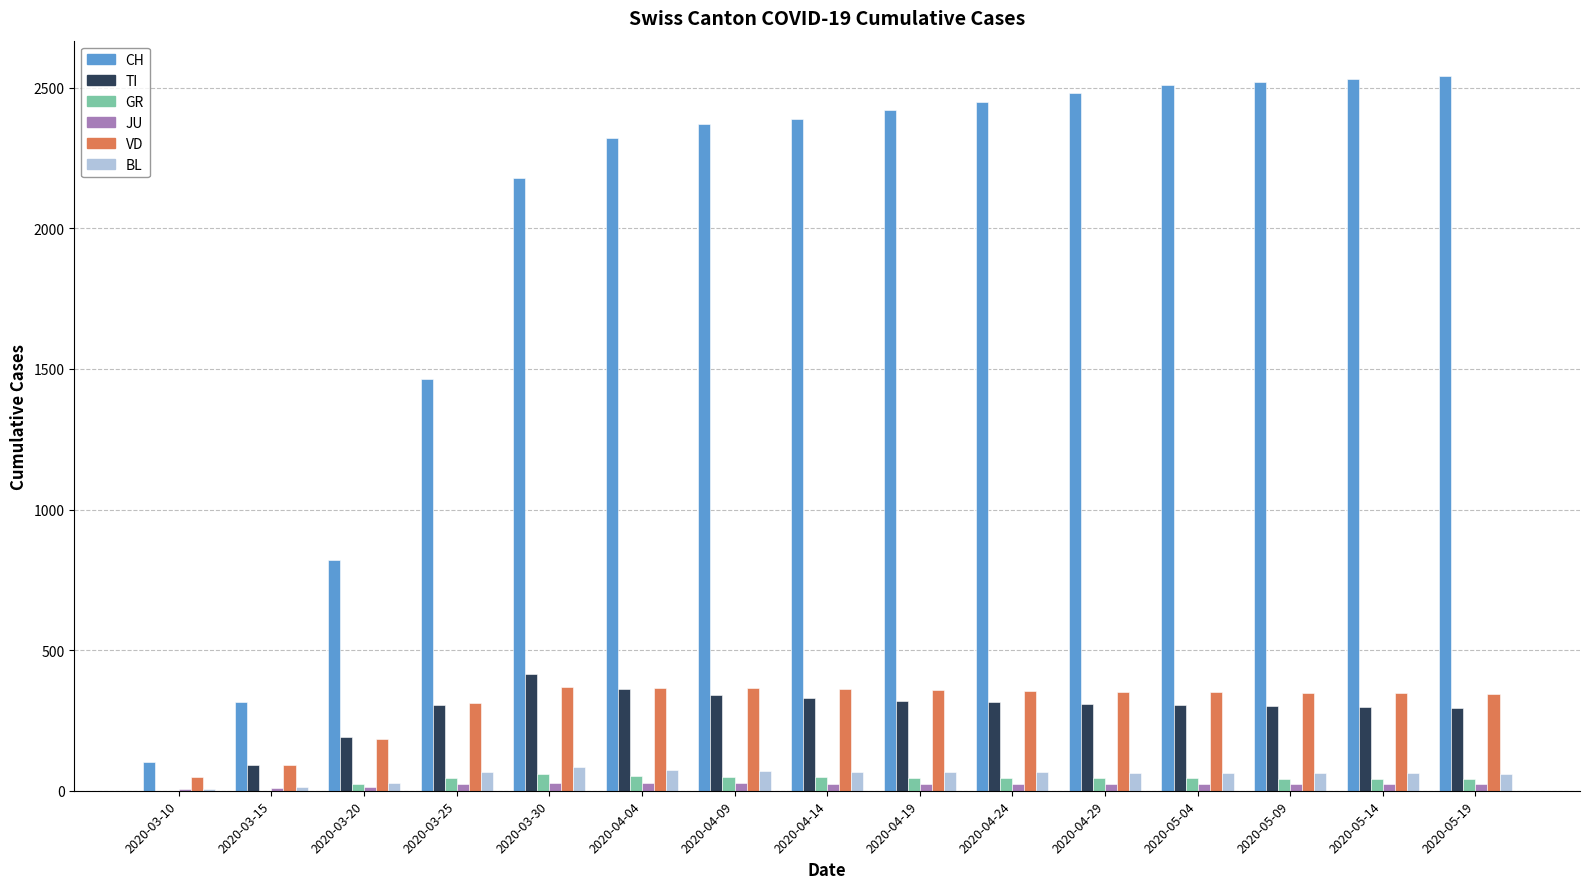

At which label does BL first exceed 64?

2020-03-25